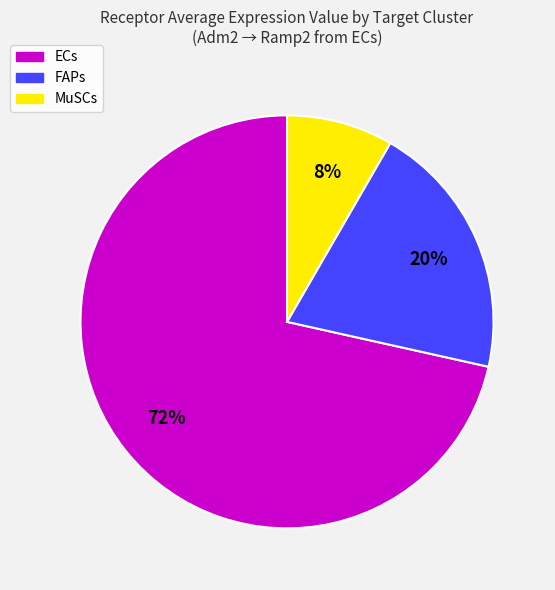

Rank the categories by value from highest to lowest.

ECs, FAPs, MuSCs